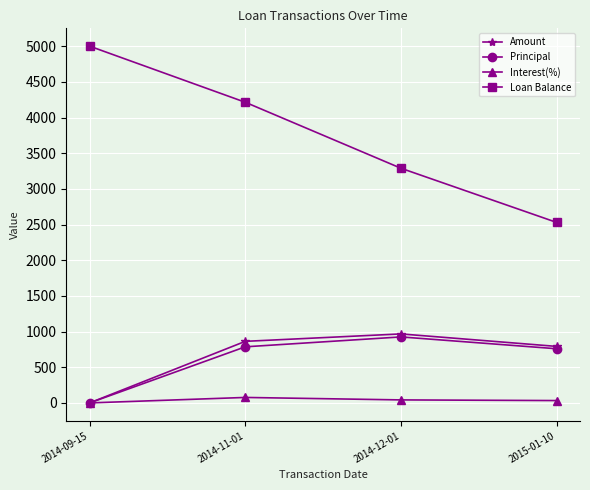

What is the sum of the Principal values at 2014-12-01 and 2015-01-10?

1684.0